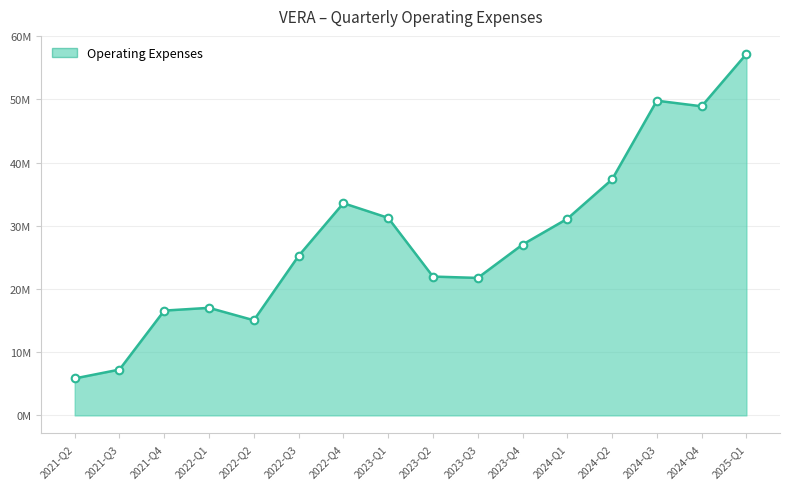

Between 2023-Q1 and 2024-Q2, which is larger?

2024-Q2